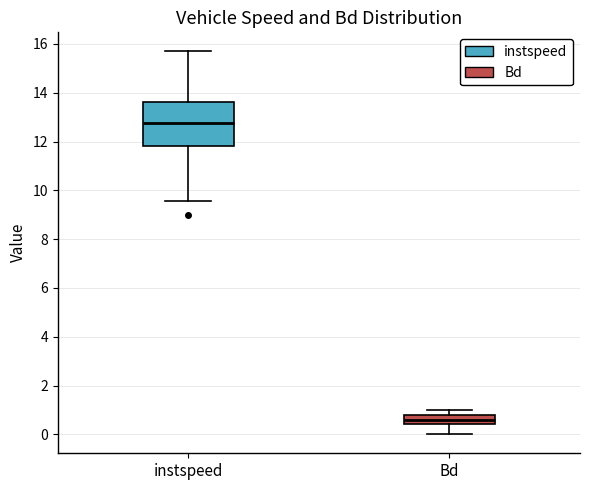

Reading left to right, read every box against the y-axis: the position of its median line, the range the box covers, and the ends of its whiskers. The values are not printed on the chart, so give them approximately, as read against the axis.

instspeed: median 12.8, box 11.8 to 13.6, whiskers 9.6 to 15.6
Bd: median 0.6, box 0.4 to 0.8, whiskers 0.0 to 1.0